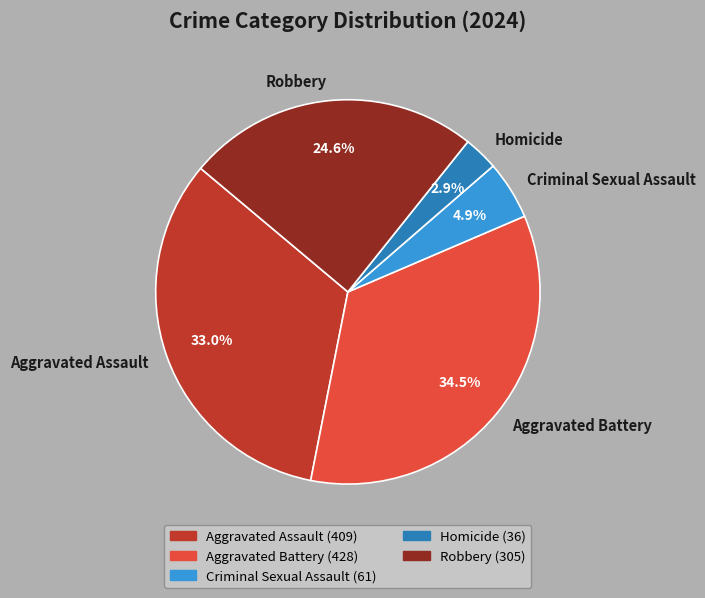

Does any single category account for the majority?

No